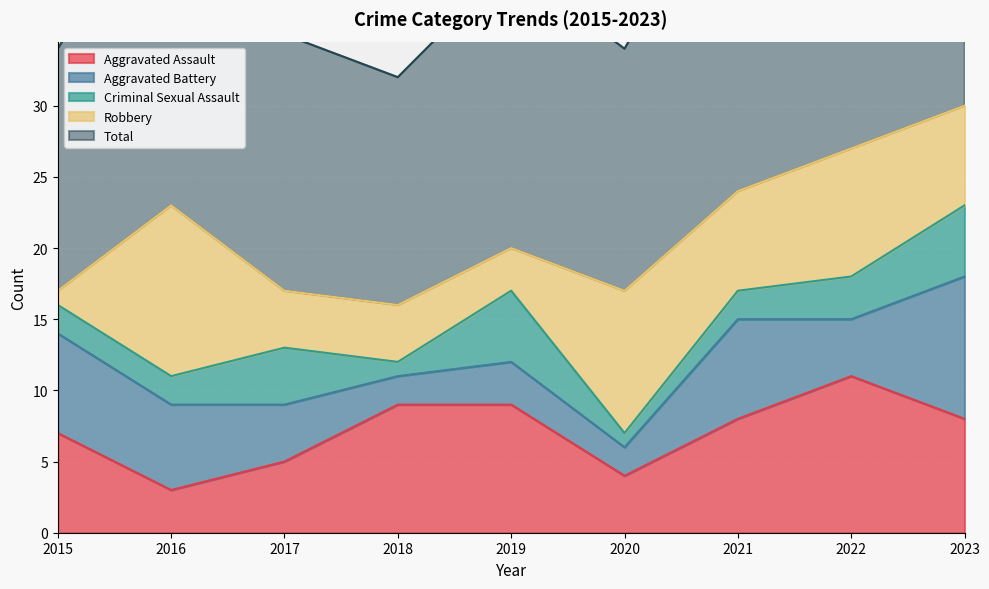

What is the difference between the maximum and minimum values in the Aggravated Assault series?

8